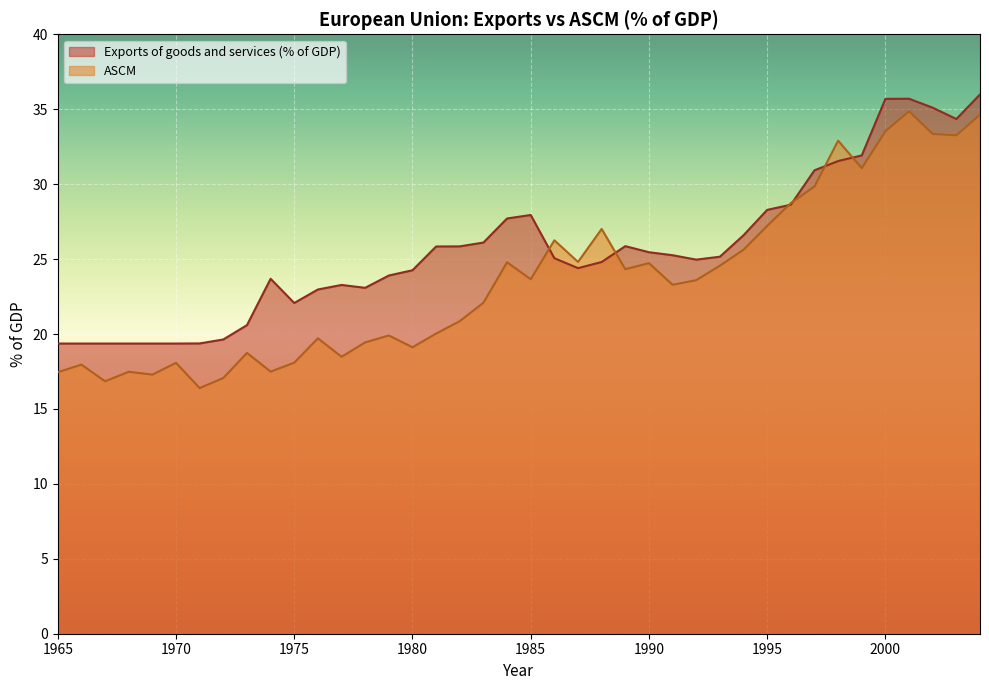

Between which two adjacent categories do ASCM and Exports of goods and services (% of GDP) first intersect?

1985 and 1986